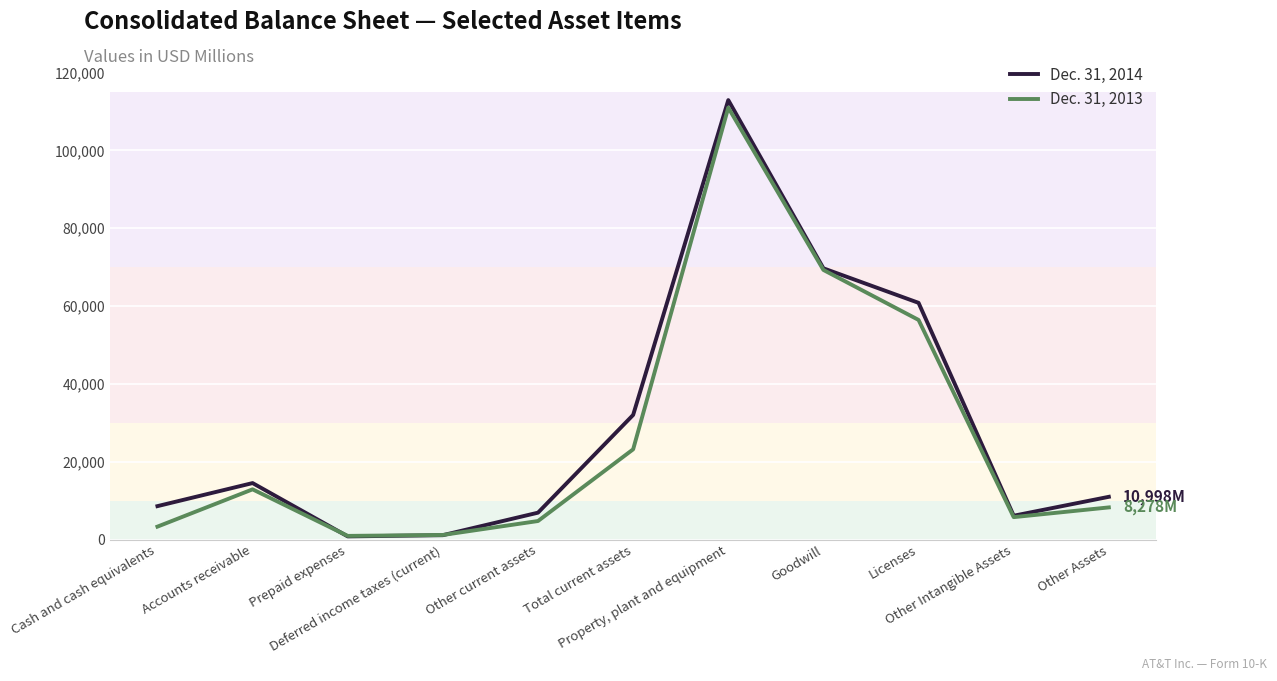

List the series in order of their peak value, lowest first.

Dec. 31, 2013, Dec. 31, 2014